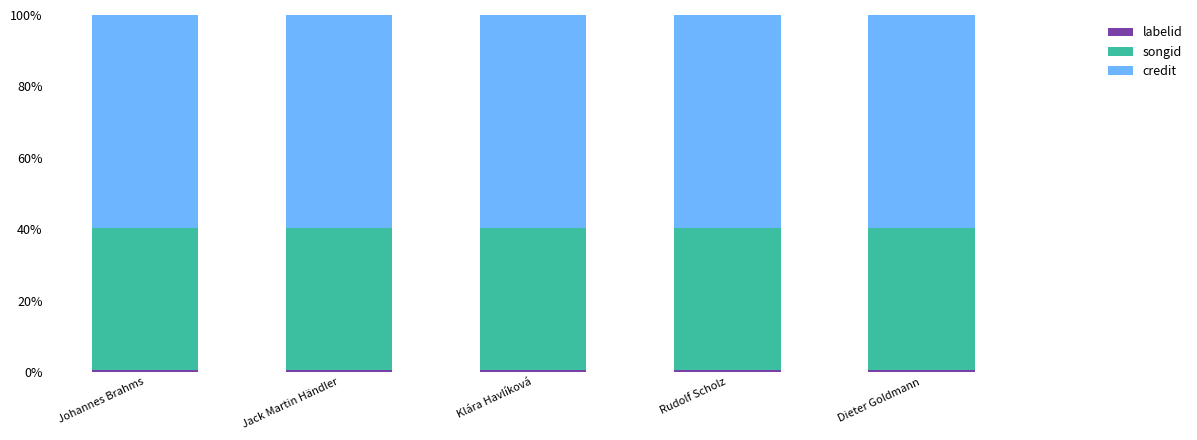

Count the number of categories in the chart.

5